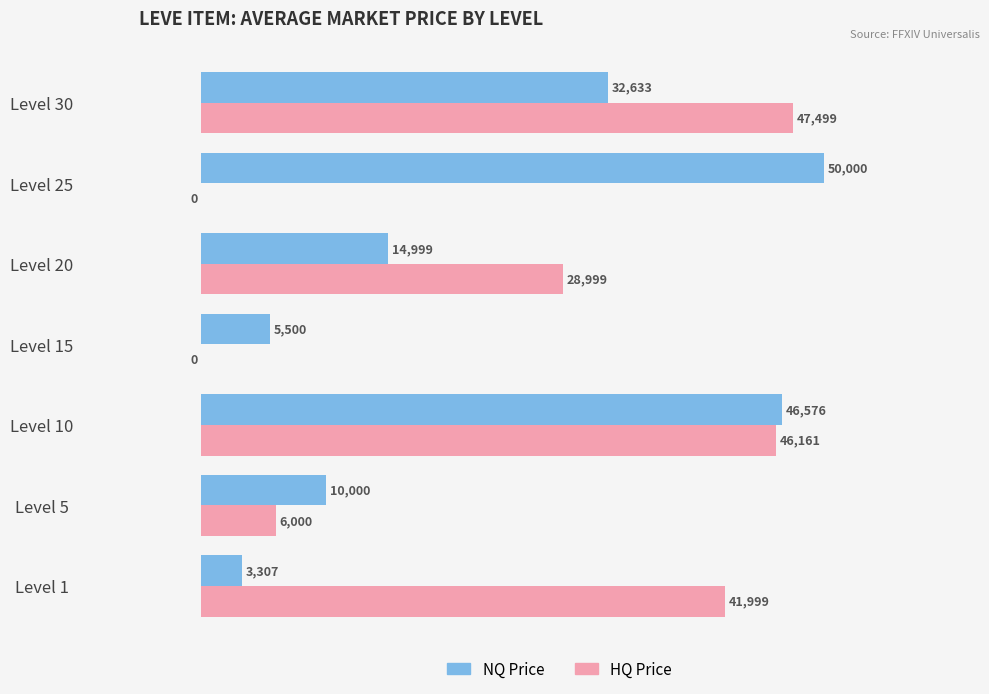

What is the sum of the NQ Price values at Level 15 and Level 10?

52076